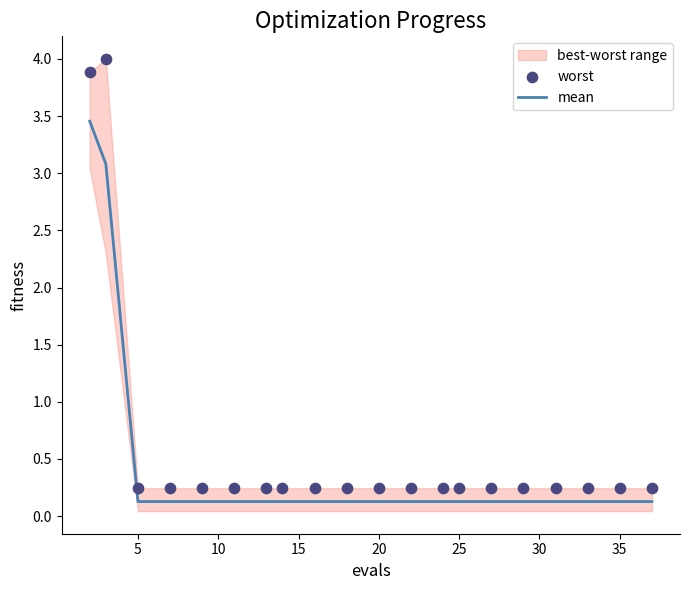

Which series reaches the minimum Y coordinate?

mean